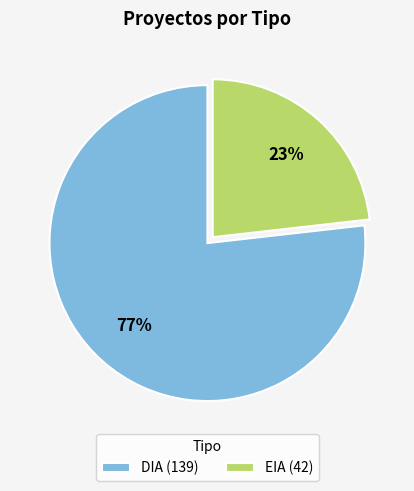

Rank the categories by value from lowest to highest.

EIA, DIA